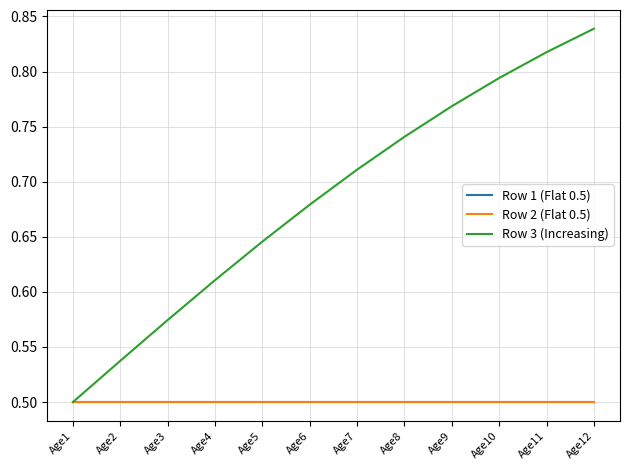

Does the chart display data point markers on the line(s)?

No